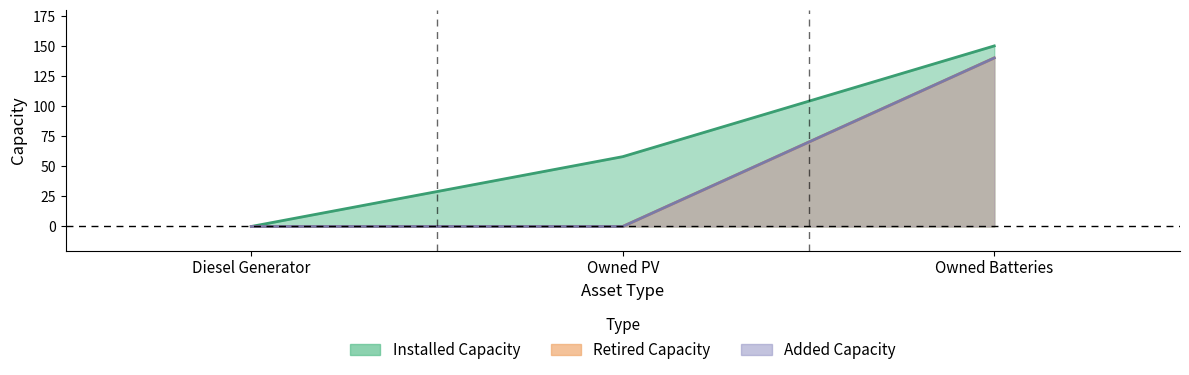

At which category is the sum across all series the highest?

Owned Batteries